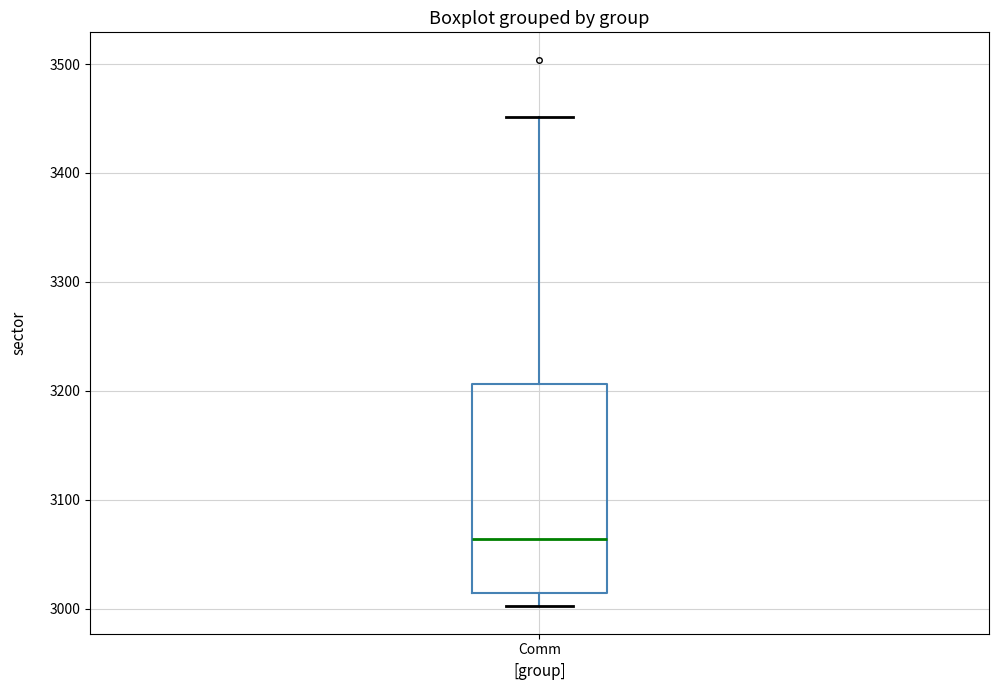

Read this box plot against the y-axis: the position of the median line, the range covered by the box, and the ends of both whiskers. The values are not printed on the chart, so give them approximately, as read against the axis.

median 3060, box 3010 to 3210, whiskers 3000 to 3450